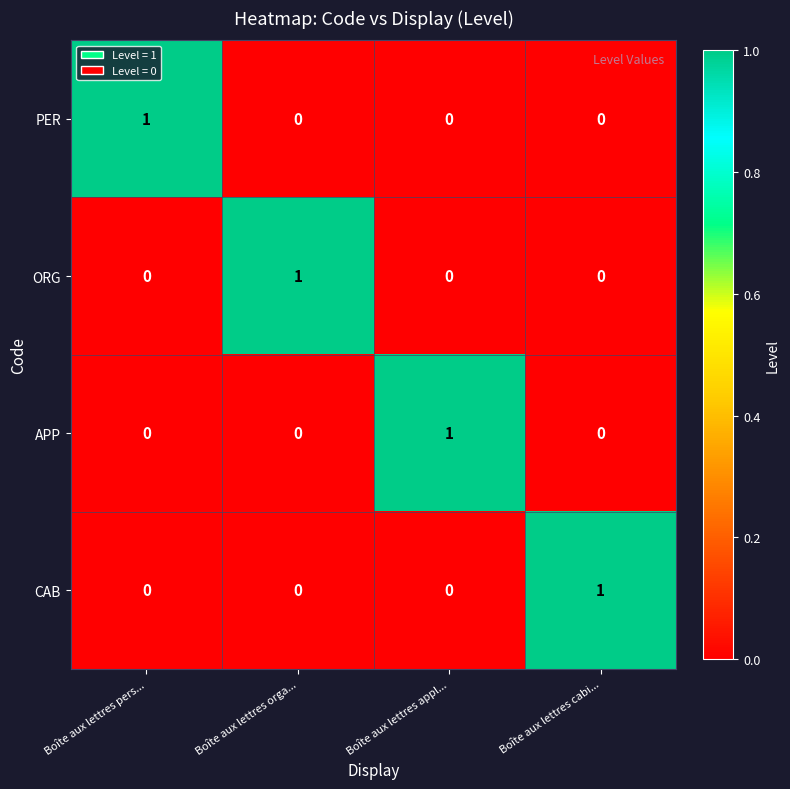

At how many categories does at least one series exceed 0?

4